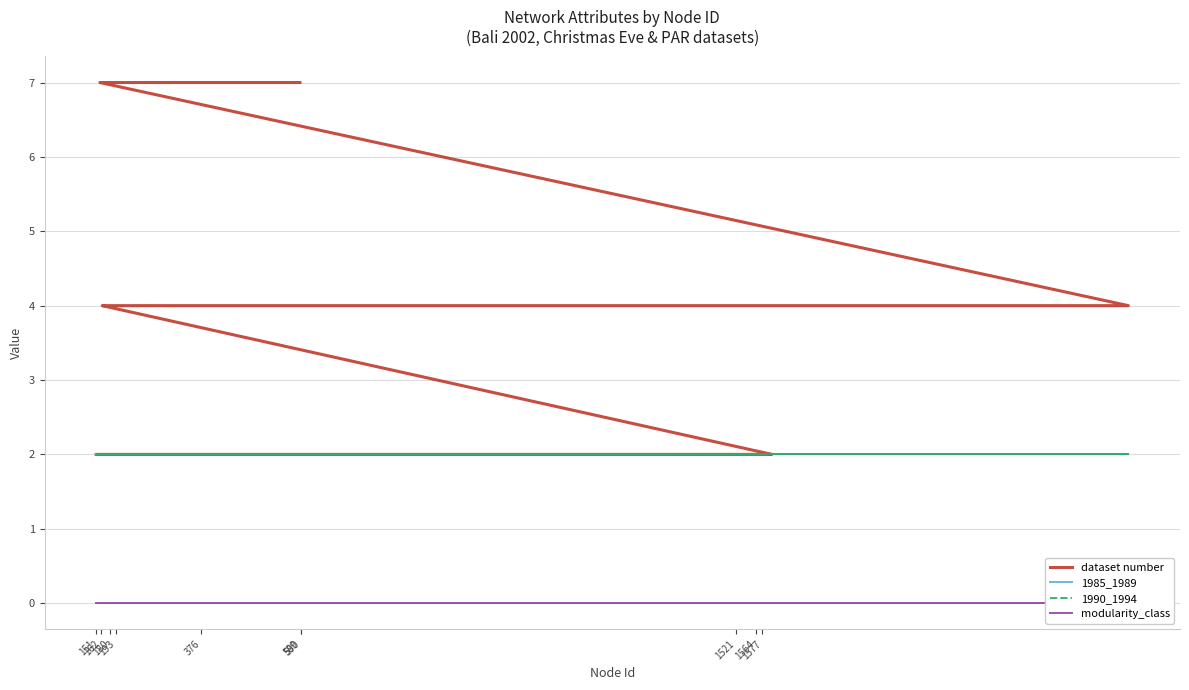

What position from the left is 180?

9